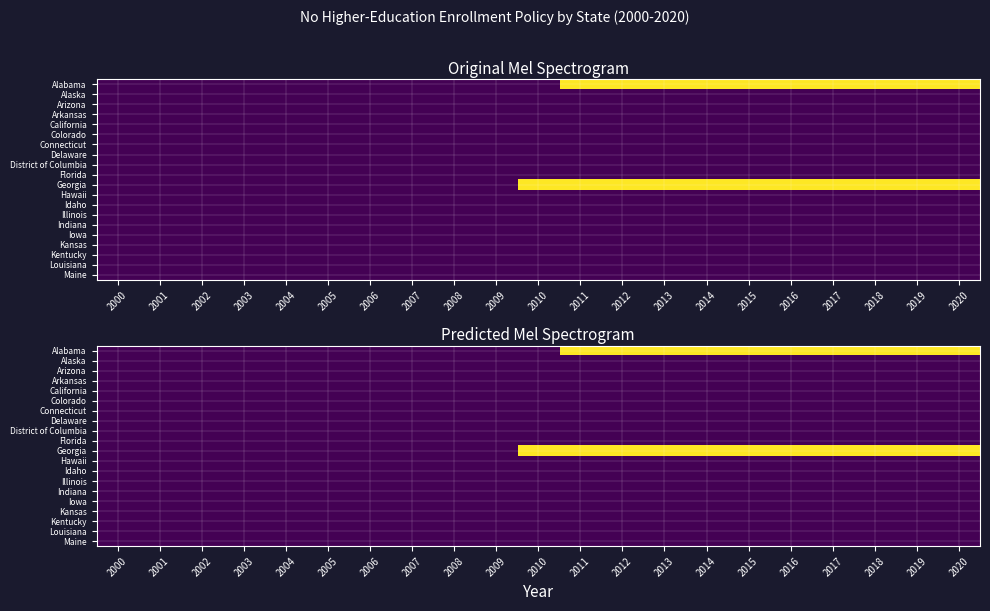

Which series has the largest total across all categories?

Georgia